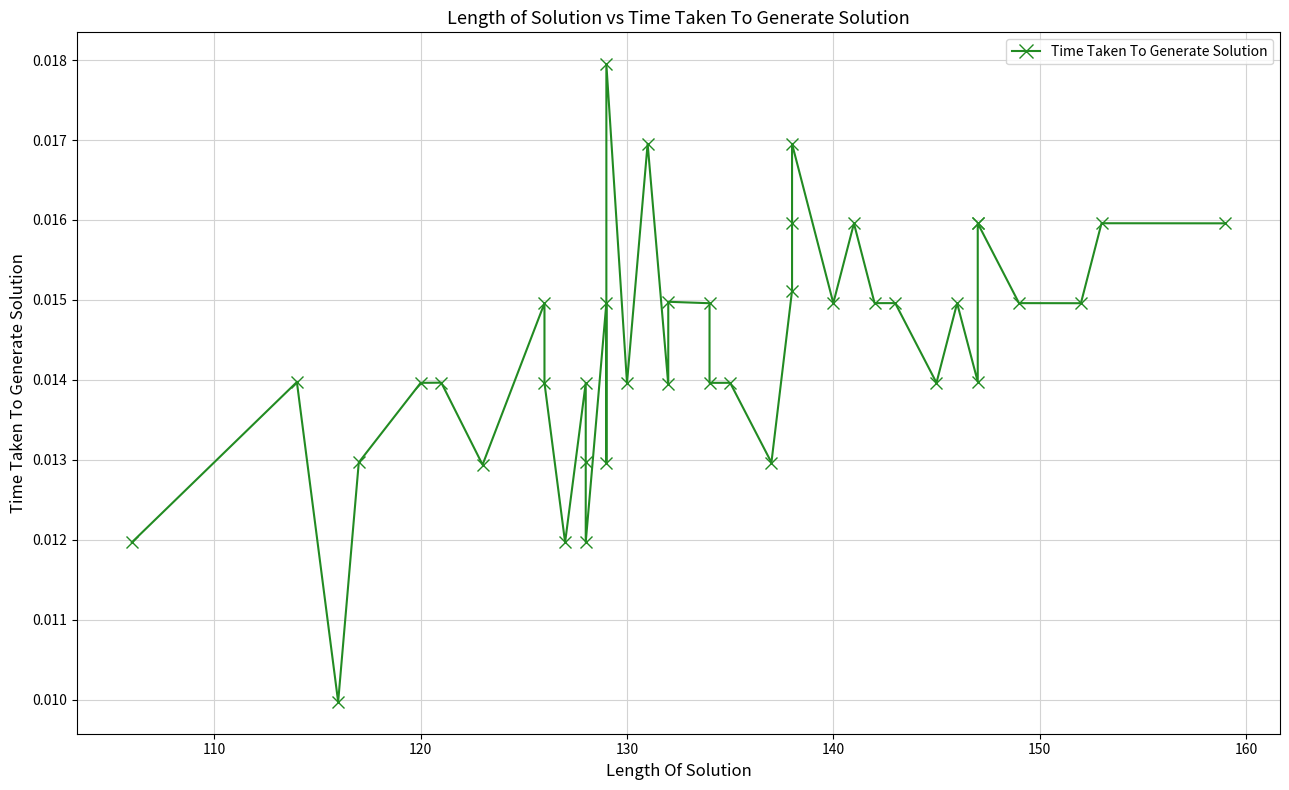

What is the sum of all values?

0.6